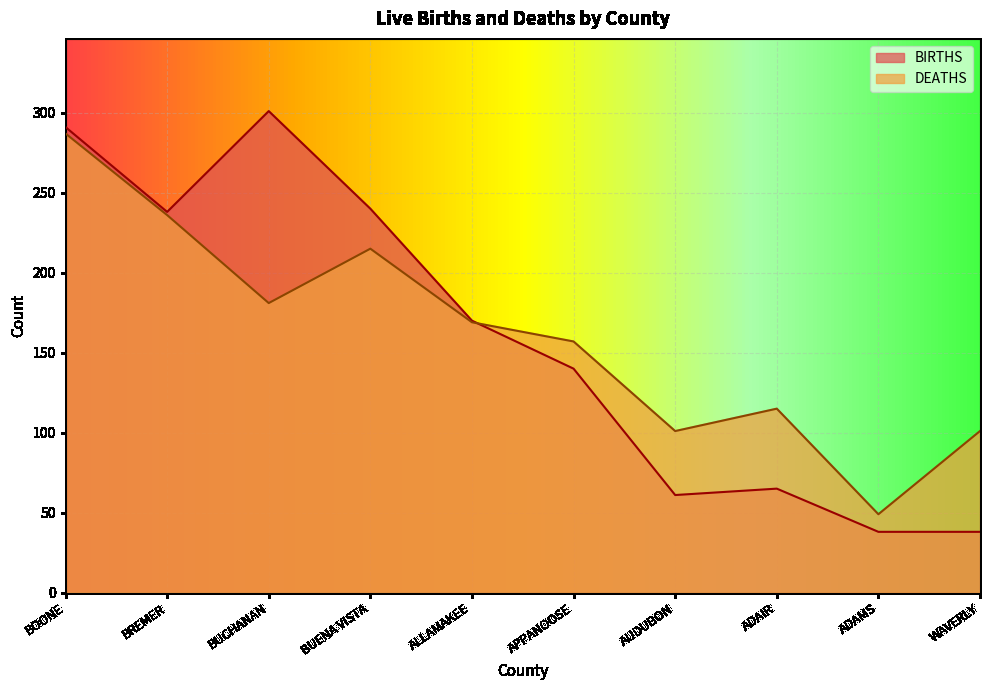

What is the difference between the DEATHS values at ADAIR and WAVERLY?

14